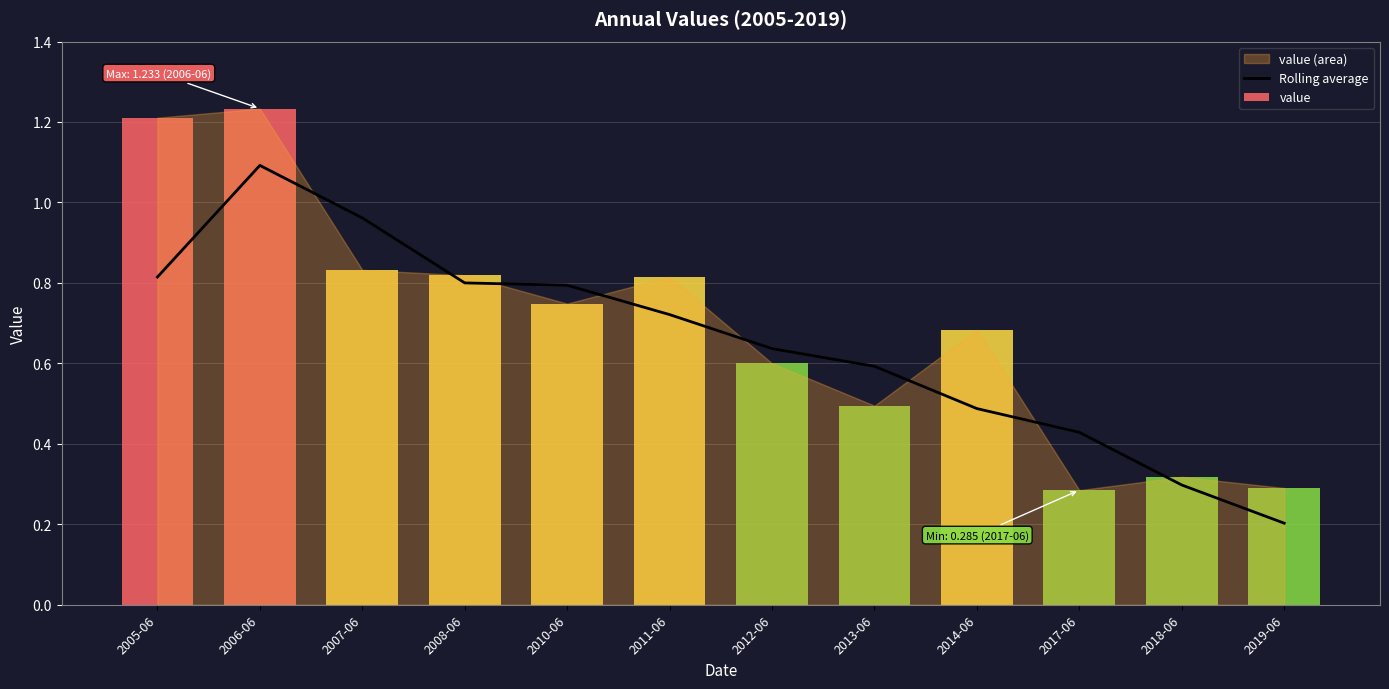

At which category does the chart reach its peak across all series?

2006-06